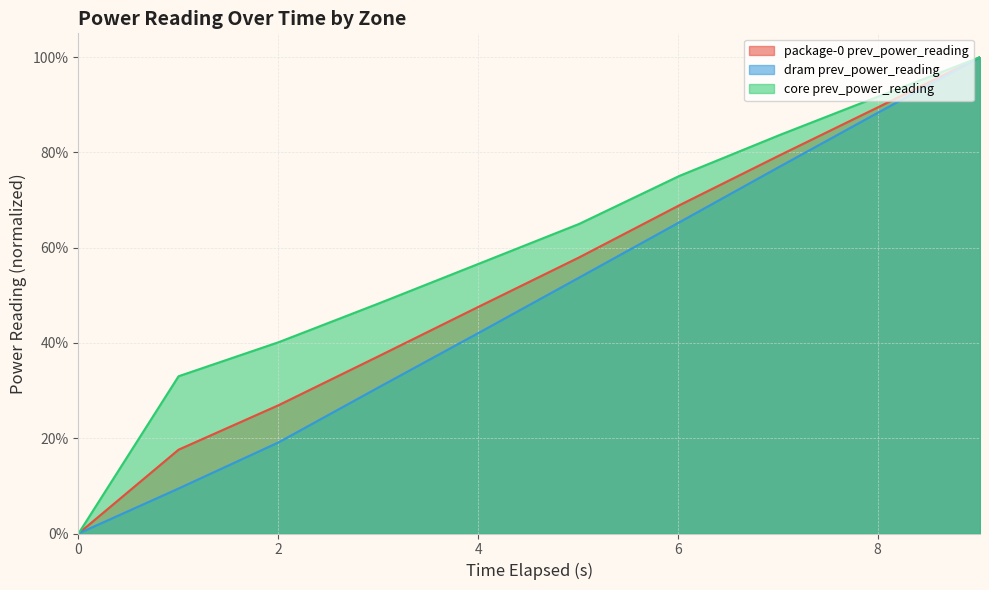

At which category is the sum across all series the highest?

9.024025841